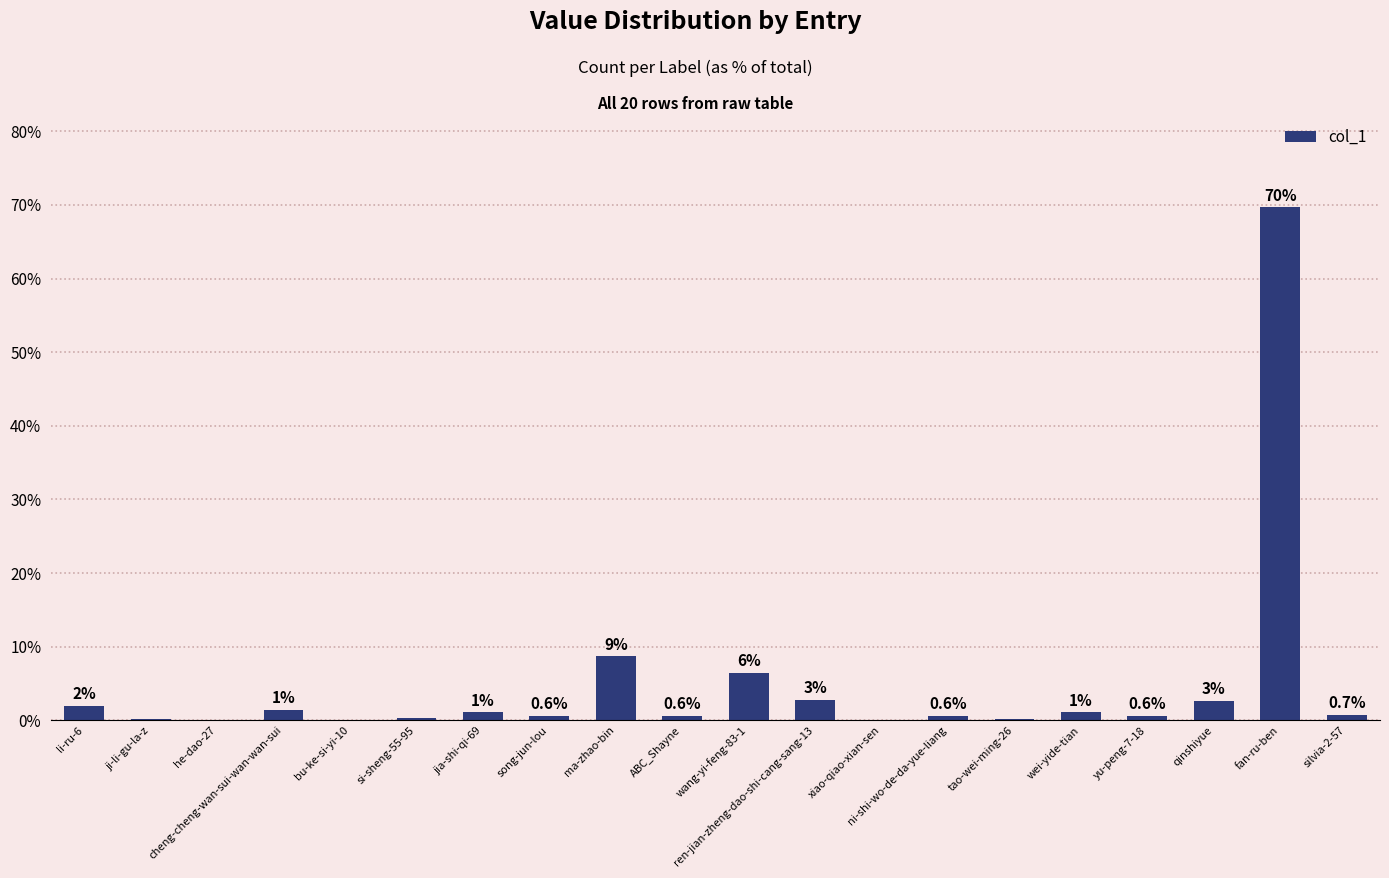

What value does the data have at ni-shi-wo-de-da-yue-liang?

0.6